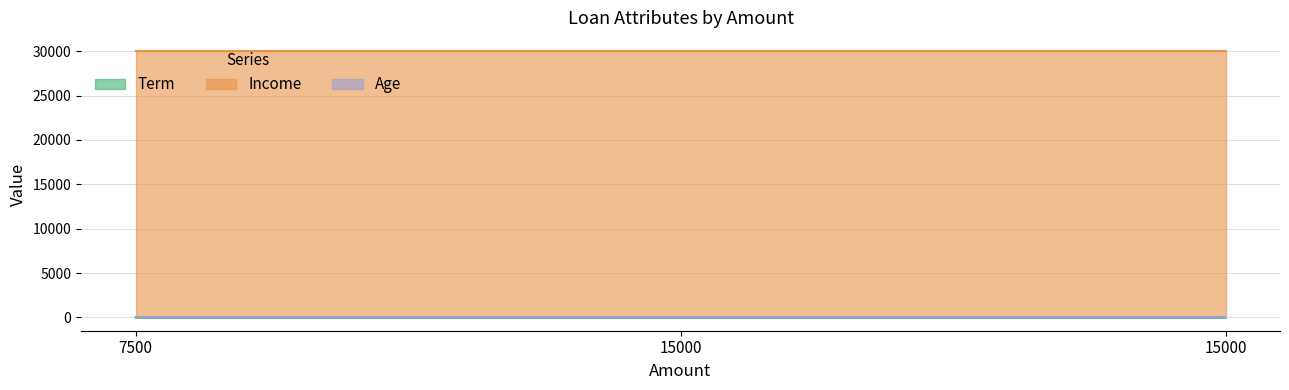

At which category is the sum across all series the highest?

15000